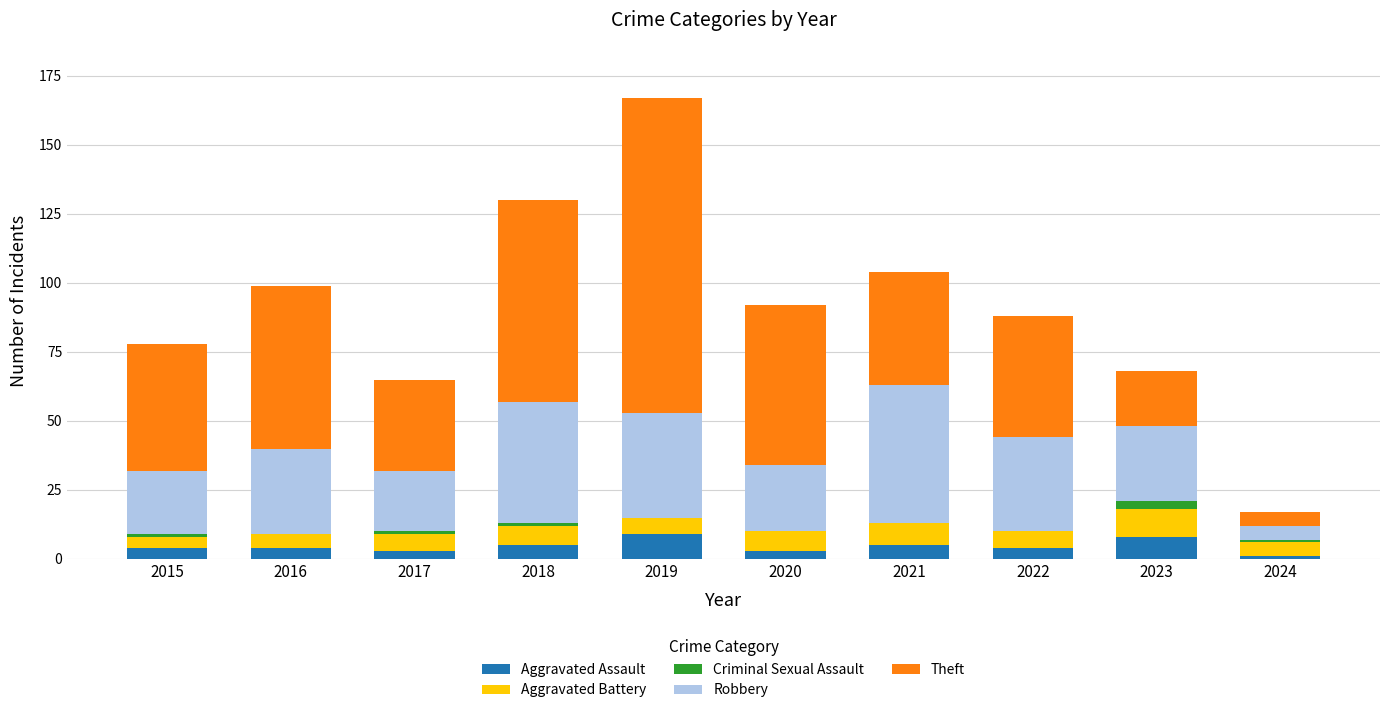

At which category is the sum across all series the highest?

2019